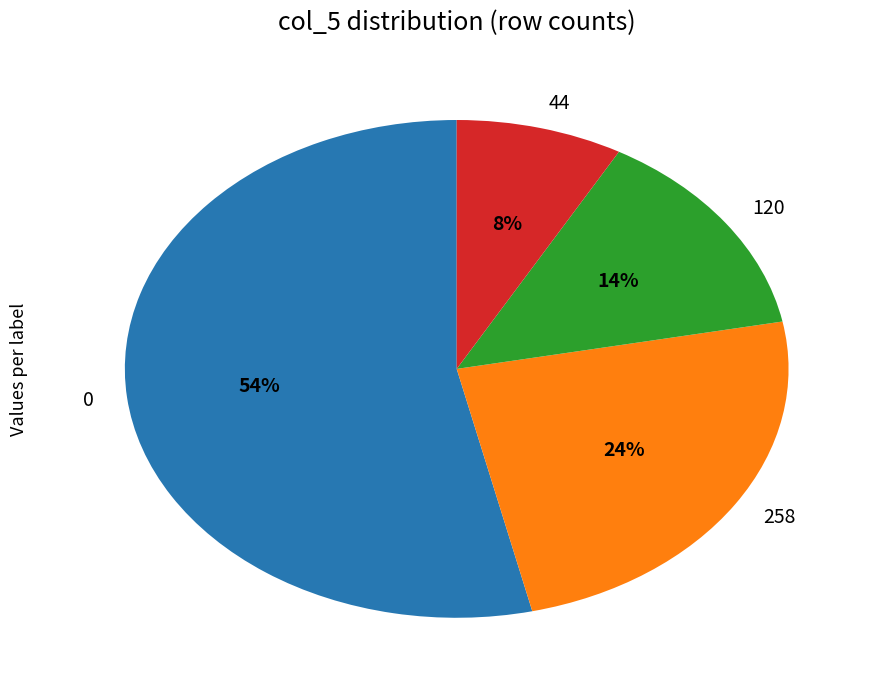

Which slice is the smallest?

44